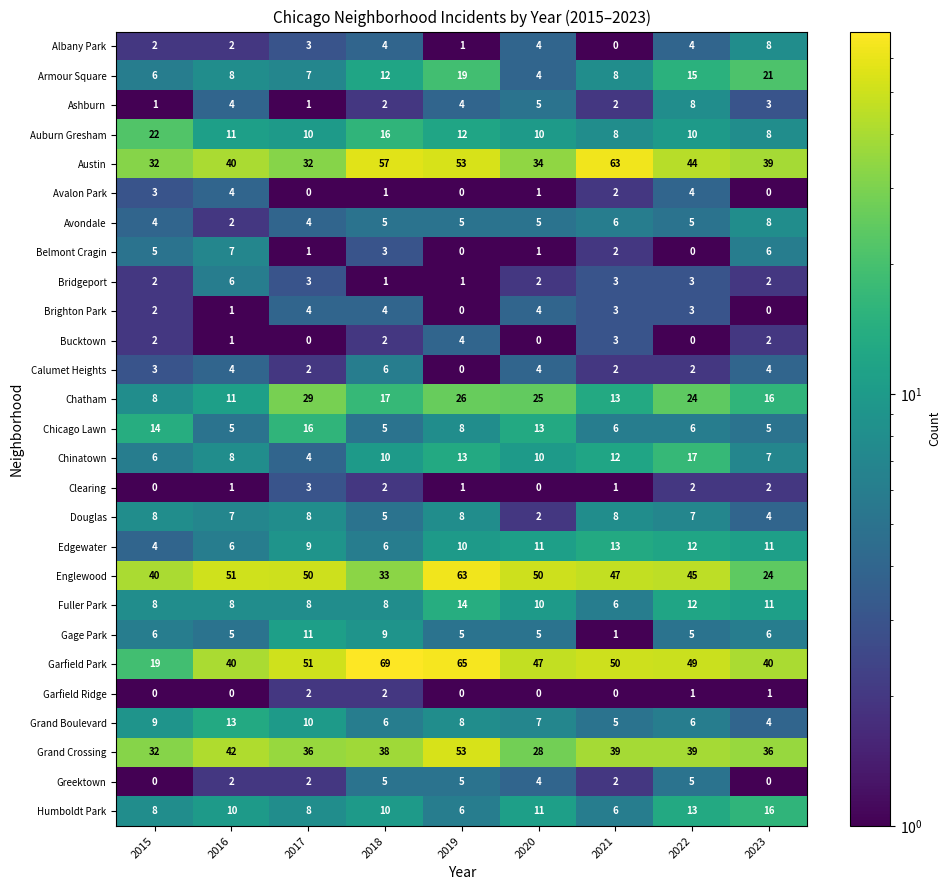

What is the difference between the Douglas values at 2023 and 2022?

3